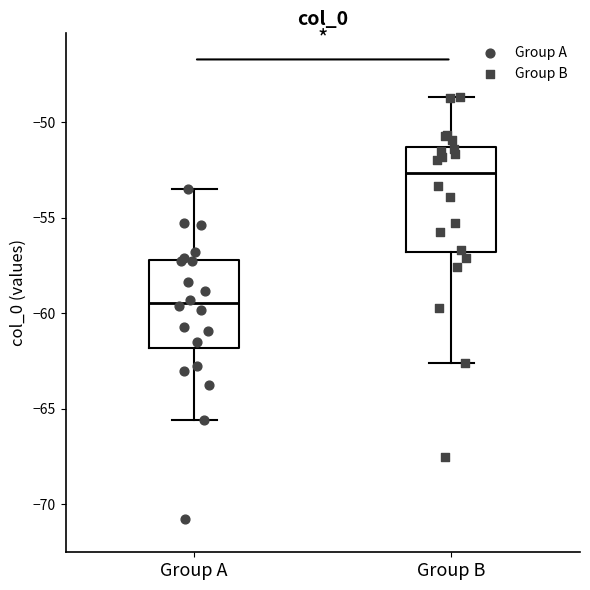

Reading left to right, read every box against the y-axis: the position of its median line, the range the box covers, and the ends of its whiskers. The values are not printed on the chart, so give them approximately, as read against the axis.

Group A: median -59.5, box -62.0 to -57.0, whiskers -65.5 to -53.5
Group B: median -52.5, box -57.0 to -51.5, whiskers -62.5 to -48.5